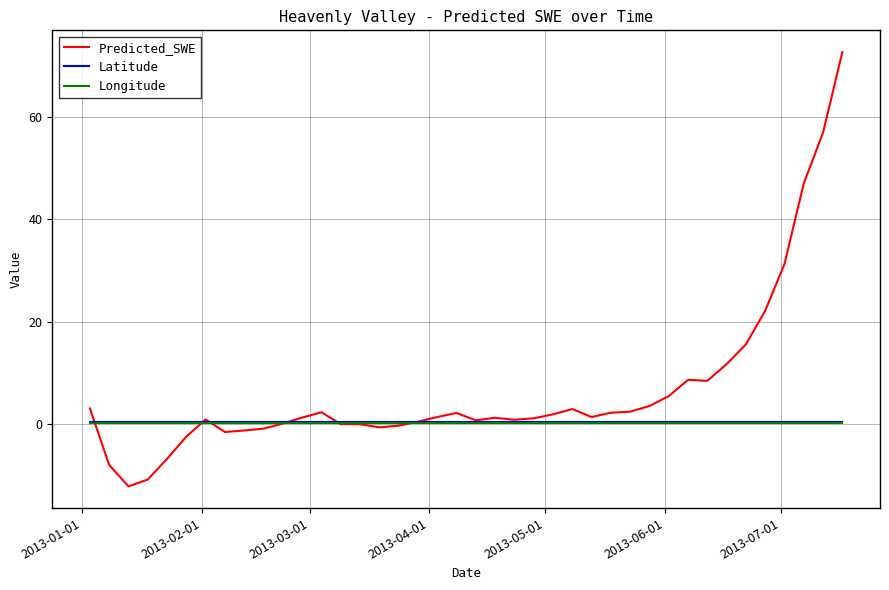

True or false: Longitude and Latitude cross at least once.

False